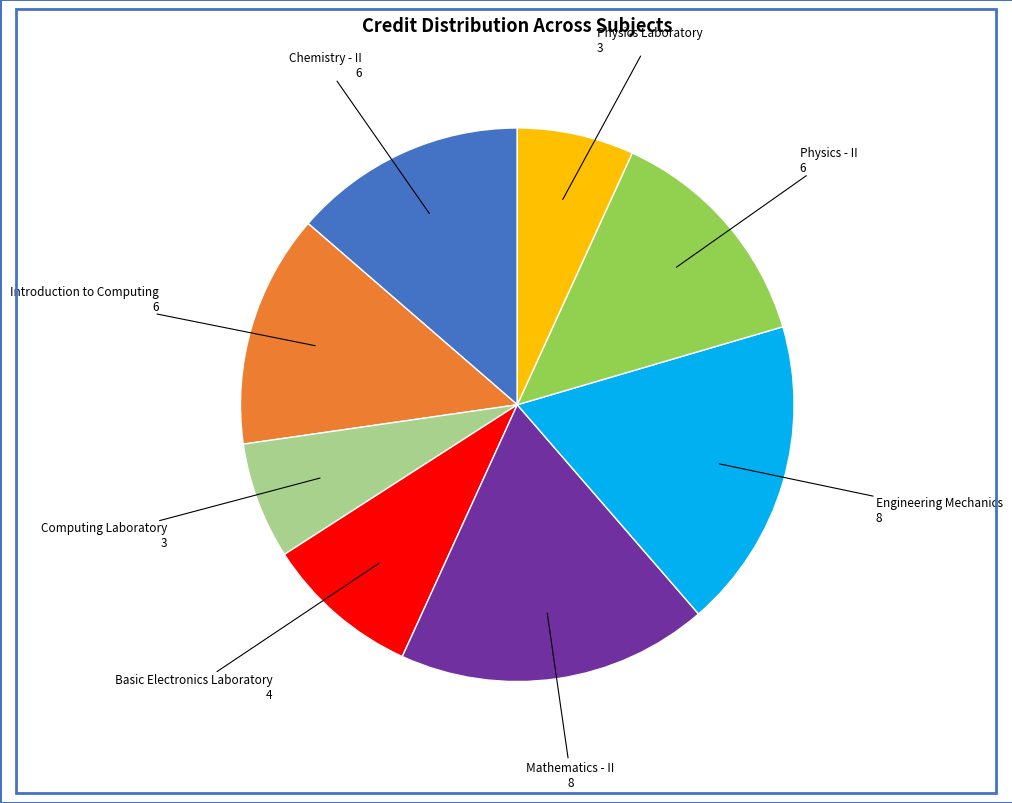

Does any single category account for the majority?

No